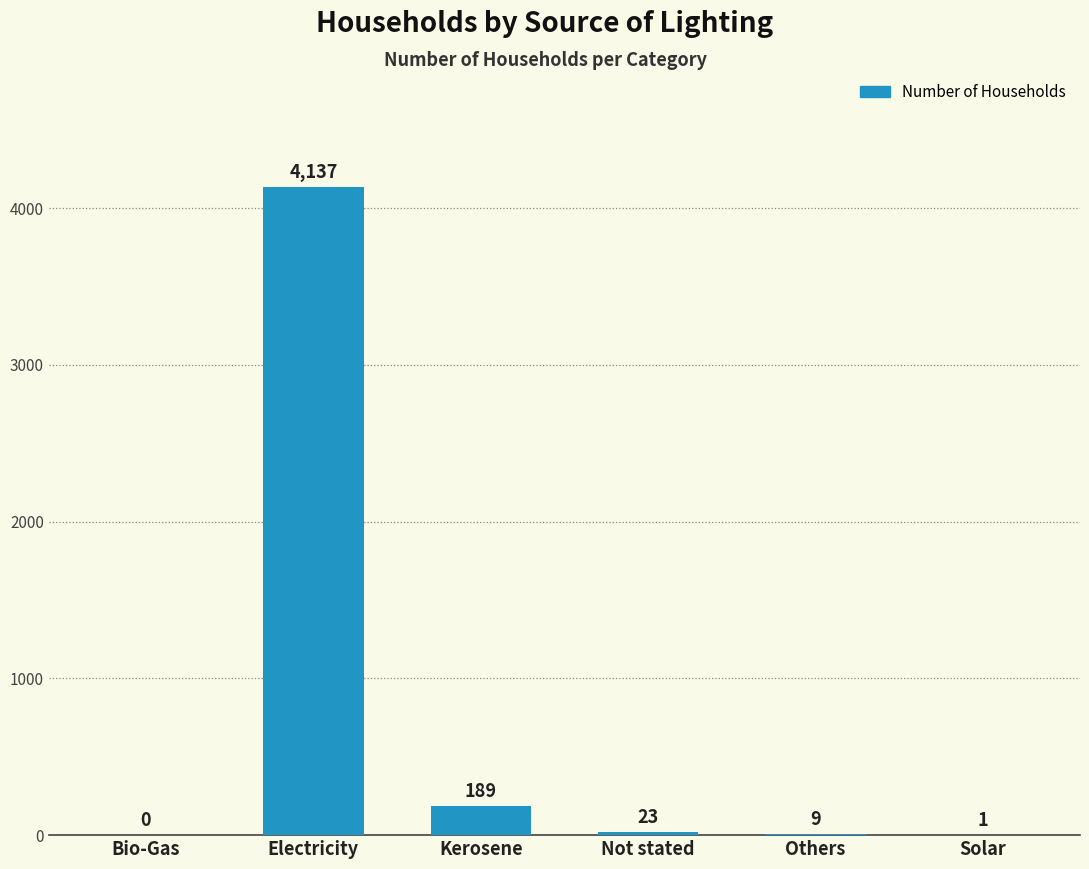

Reading left to right, transcribe all the data shown in this chart.

Bio-Gas=0	Electricity=4137	Kerosene=189	Not stated=23	Others=9	Solar=1